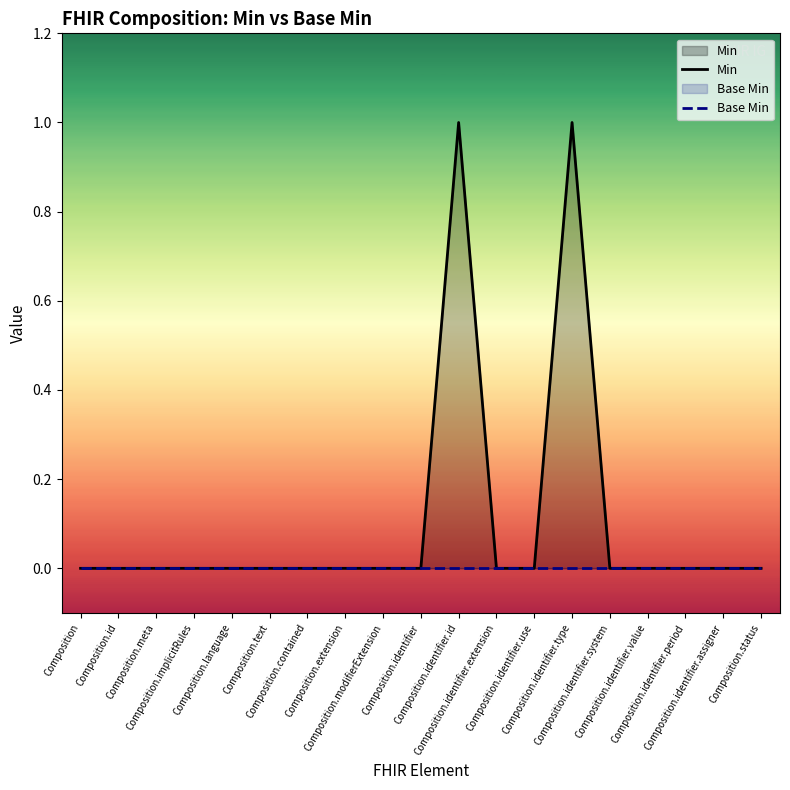

Reading right to left, extract all data points from this chart.

Min: 0	0	0	0	0	1	0	0	1	0	0	0	0	0	0	0	0	0	0
Base Min: 0	0	0	0	0	0	0	0	0	0	0	0	0	0	0	0	0	0	0